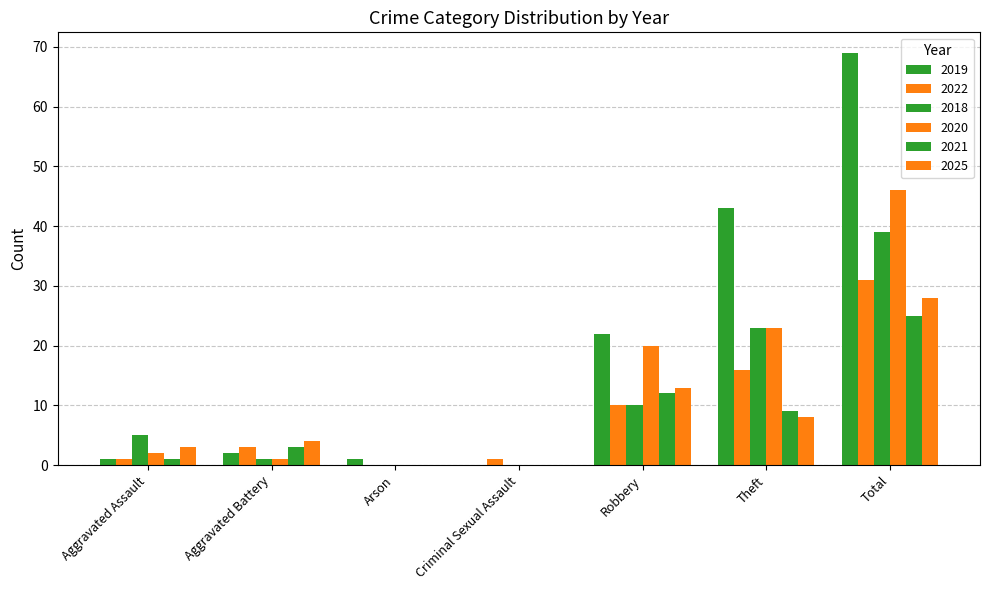

At which label is 2020 closest to 23?

Theft